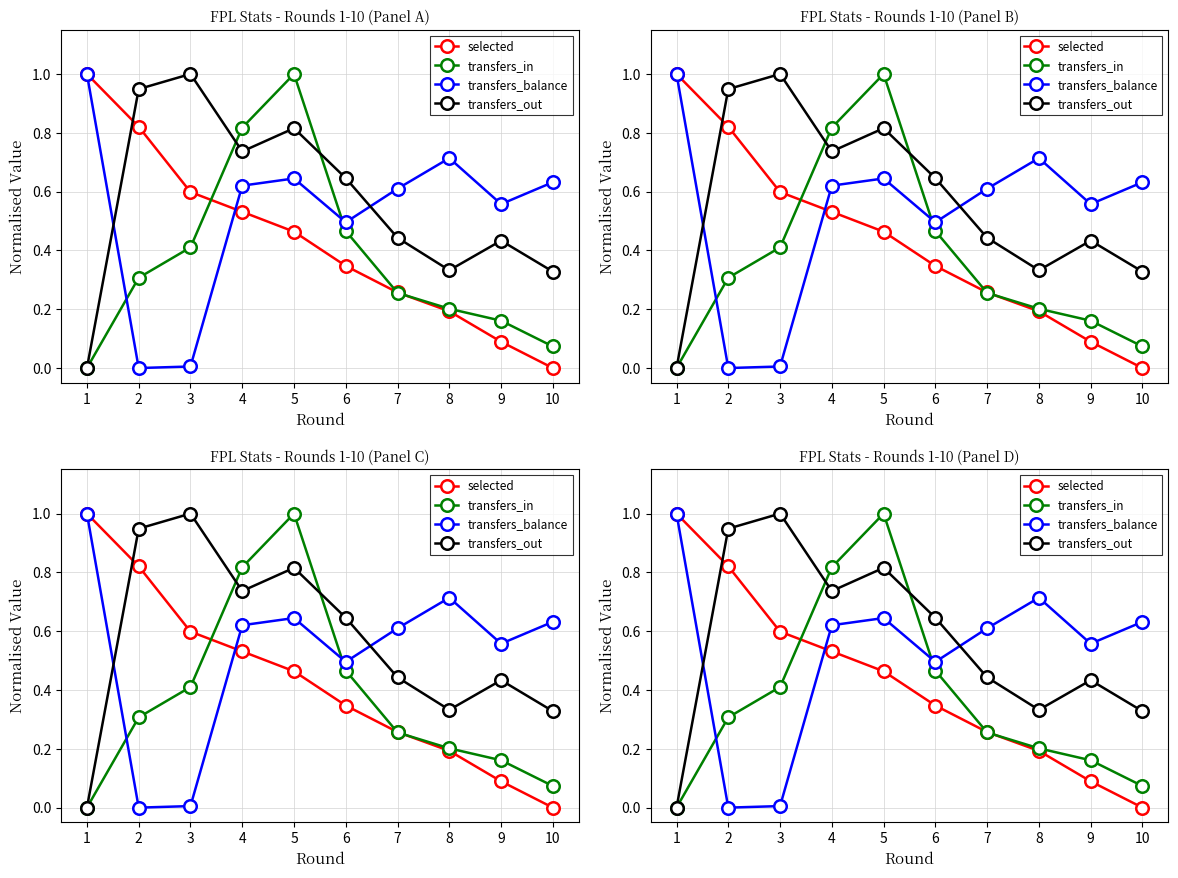

At which category is the sum across all series the highest?

5